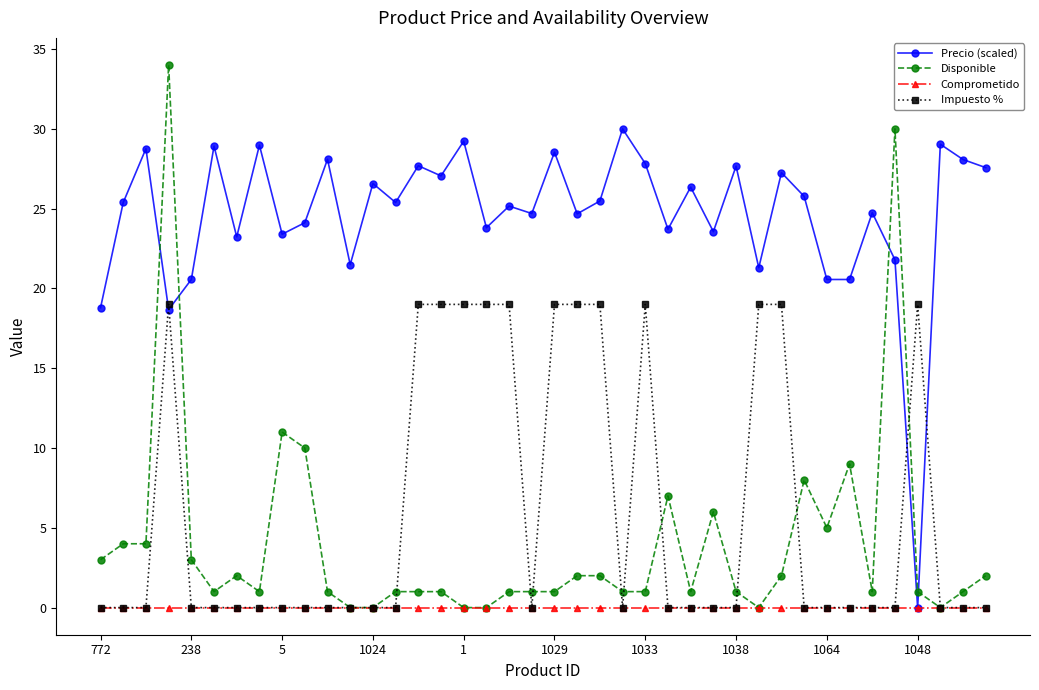

List the series in order of their peak value, lowest first.

Comprometido, Impuesto %, Precio (scaled), Disponible